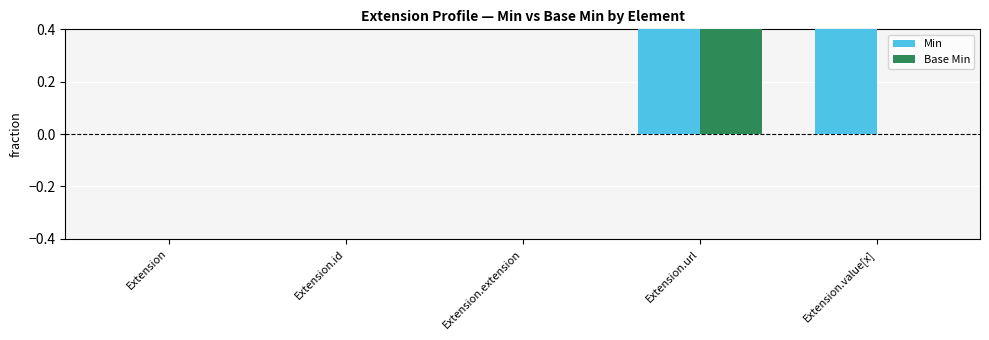

Rank the series by their maximum value, from highest to lowest.

Min, Base Min